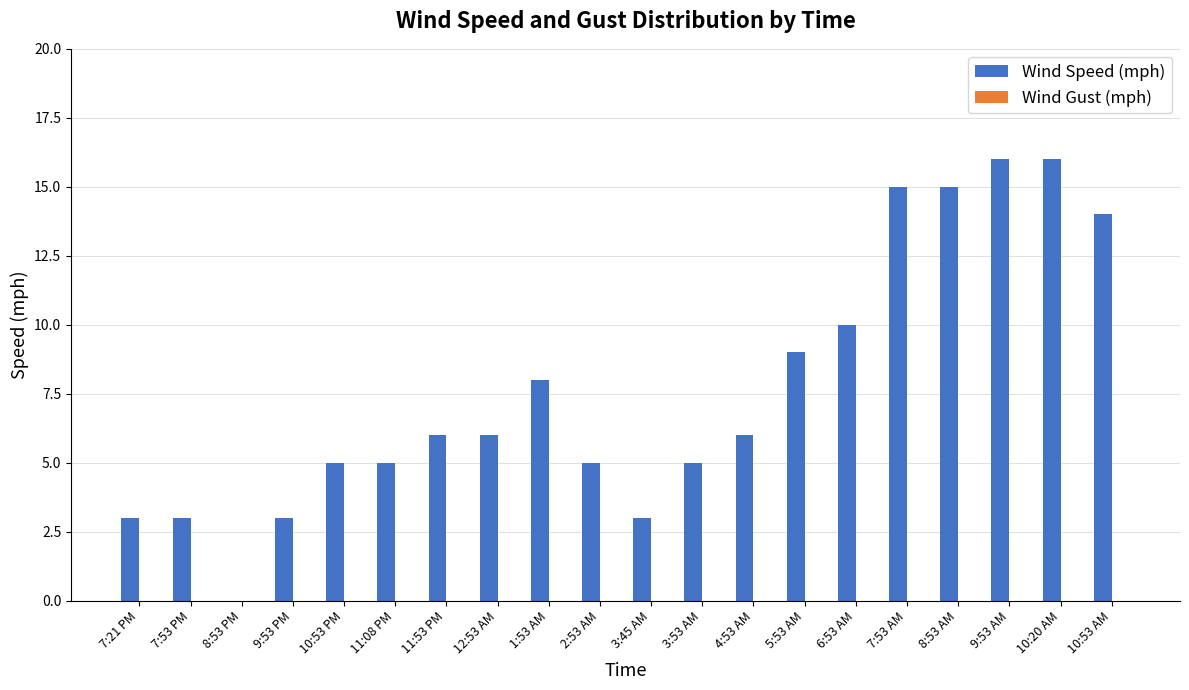

What is the change in value from 4:53 AM to 10:53 AM?

+8